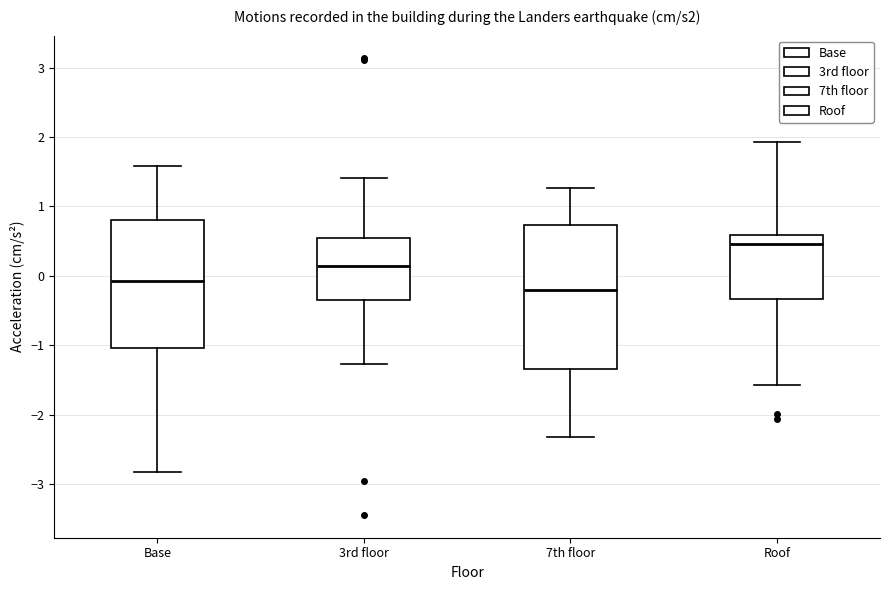

Where is the lower edge of the box for Base on the y-axis? The values are not printed on the chart, so give them approximately, as read against the axis.

-1.0